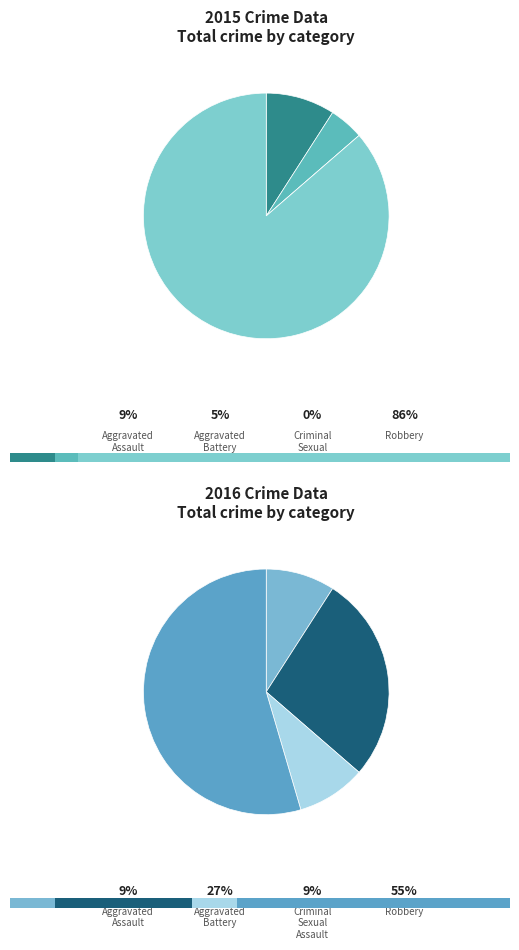

Is it true that Robbery is 86% of the pie?

True